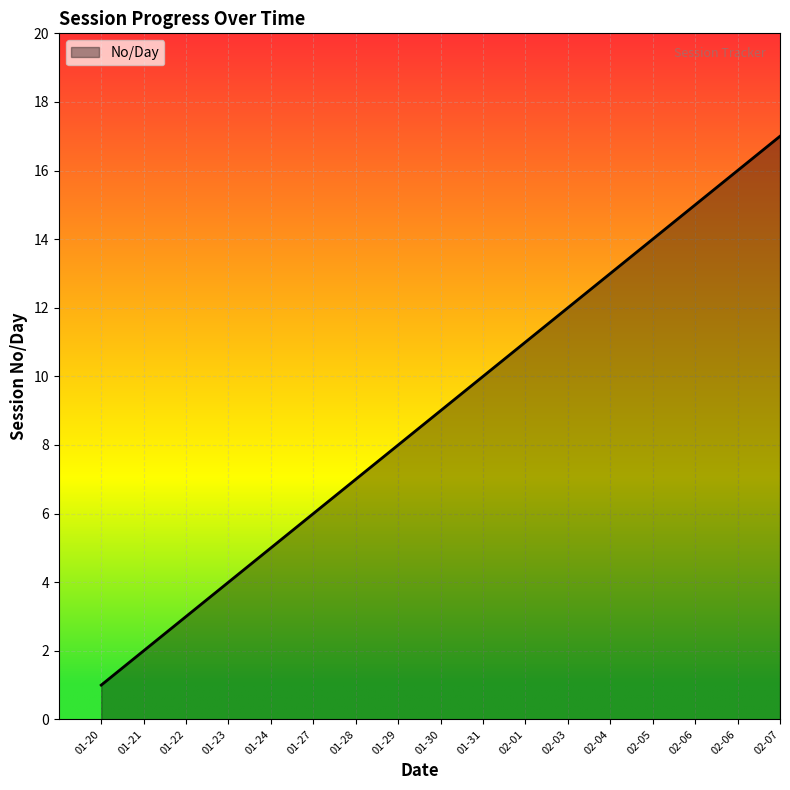

List the labels in order of value, largest first.

02-07, 02-06, 02-06, 02-05, 02-04, 02-03, 02-01, 01-31, 01-30, 01-29, 01-28, 01-27, 01-24, 01-23, 01-22, 01-21, 01-20